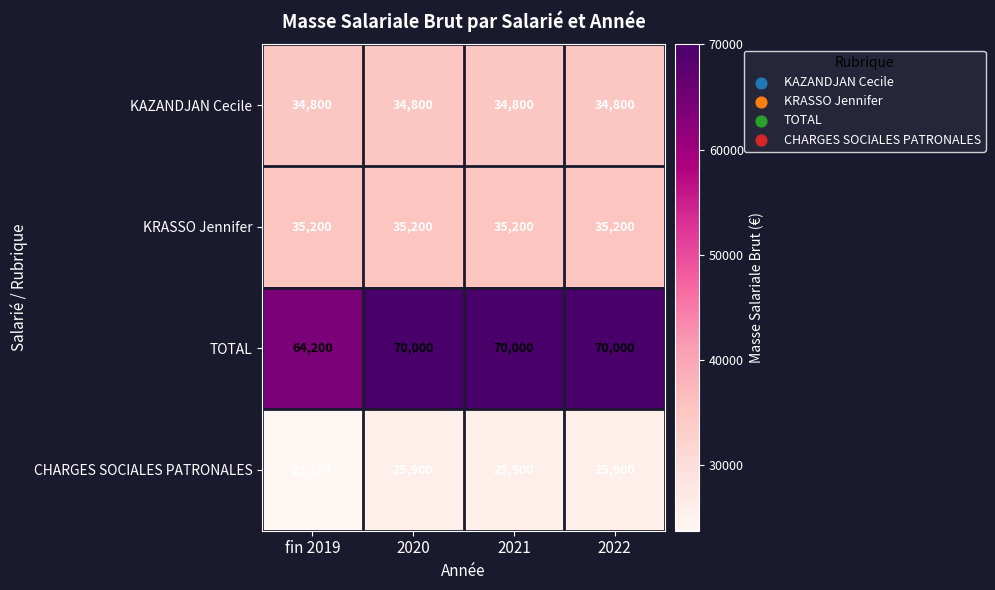

What is the greatest value displayed?

70000